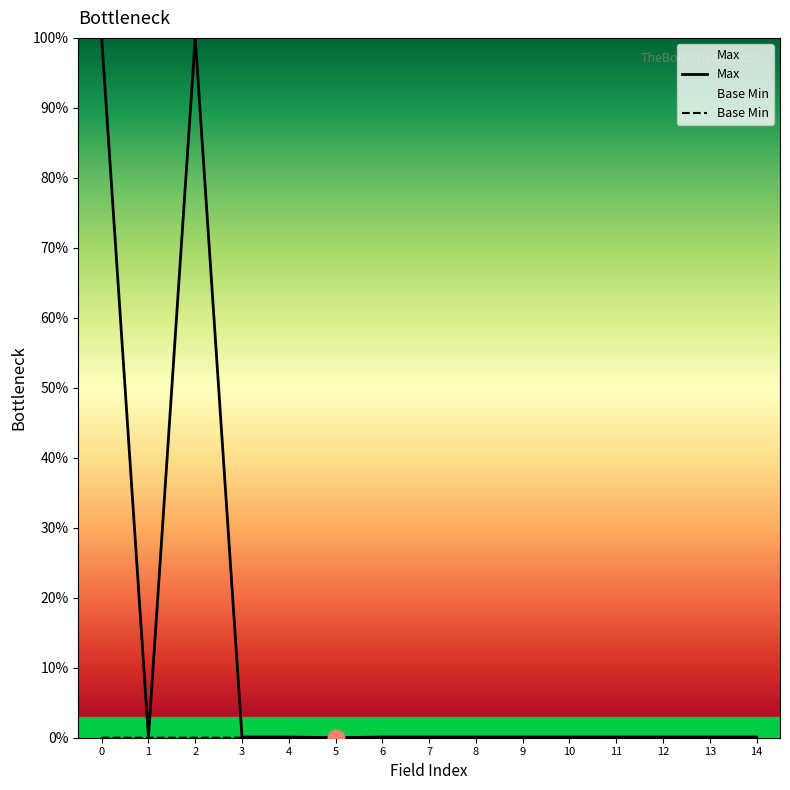

True or false: Base Min and Max cross at least once.

False